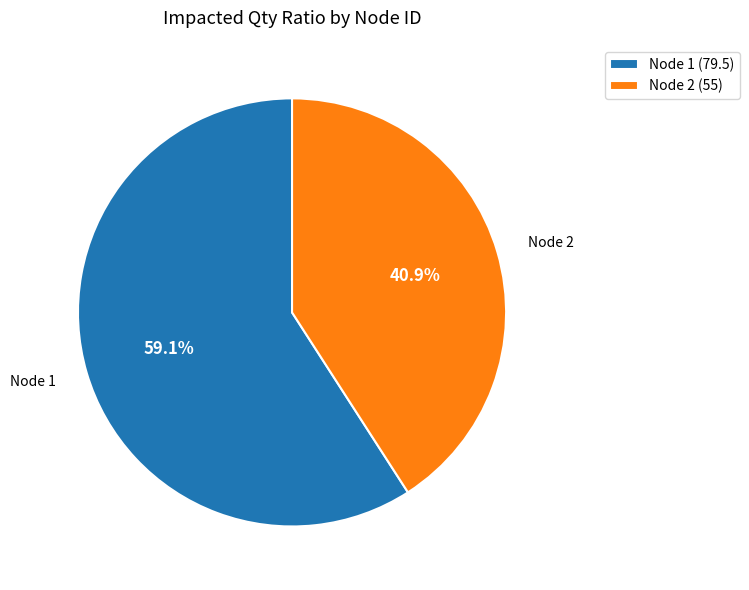

Between Node 2 (55) and Node 1 (79.5), which is larger?

Node 1 (79.5)